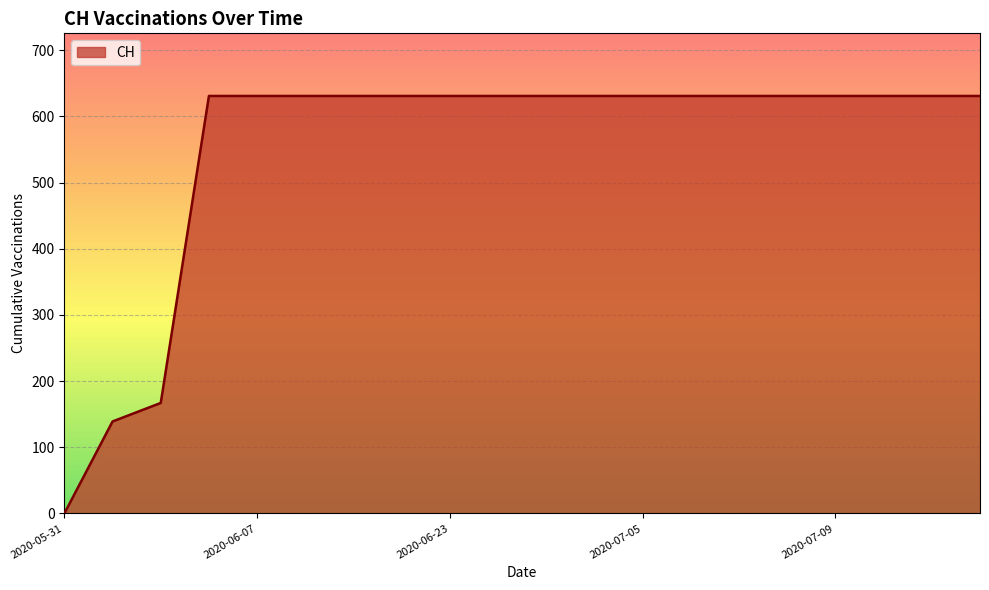

What is the greatest value displayed?

631